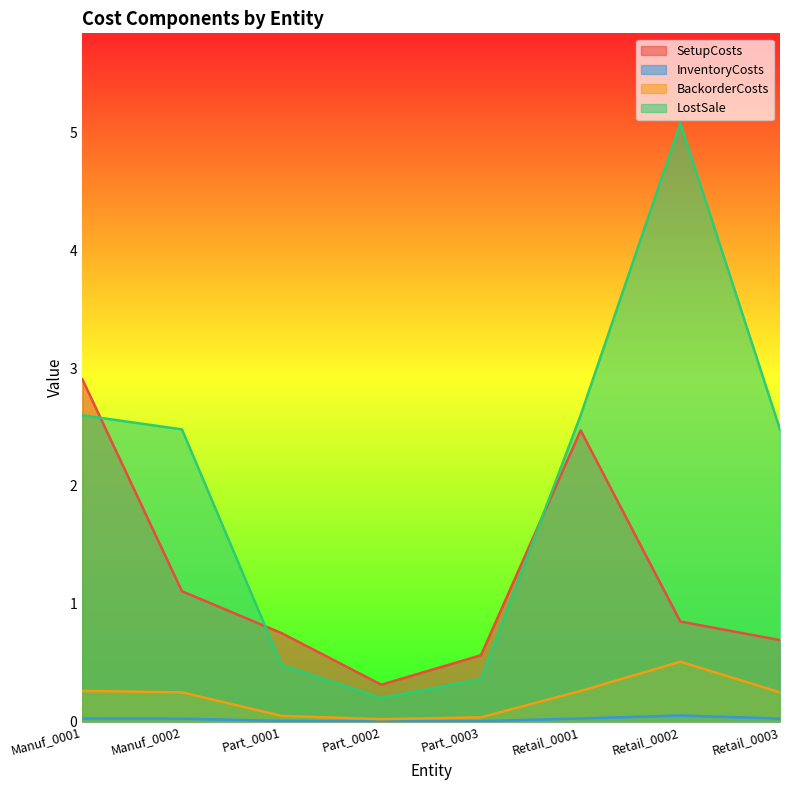

At which category is the sum across all series the highest?

Retail_0002